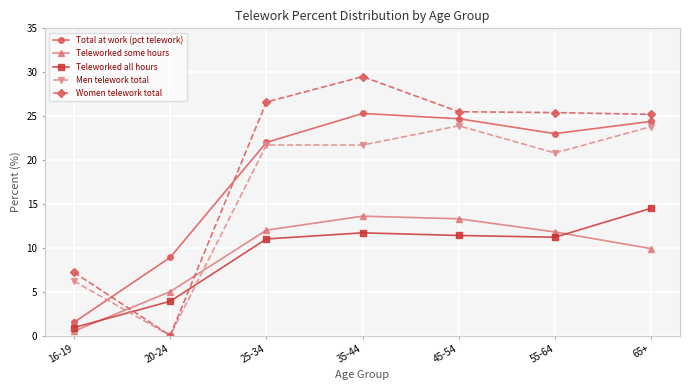

How many categories are shown in the chart?

7